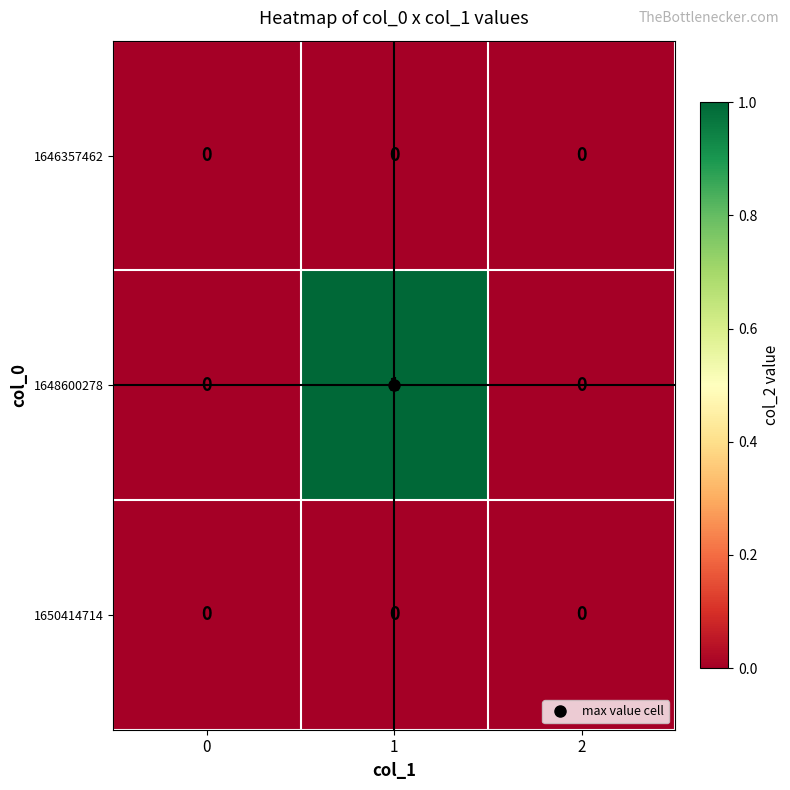

Which series changed the most between 1 and 2?

1648600278